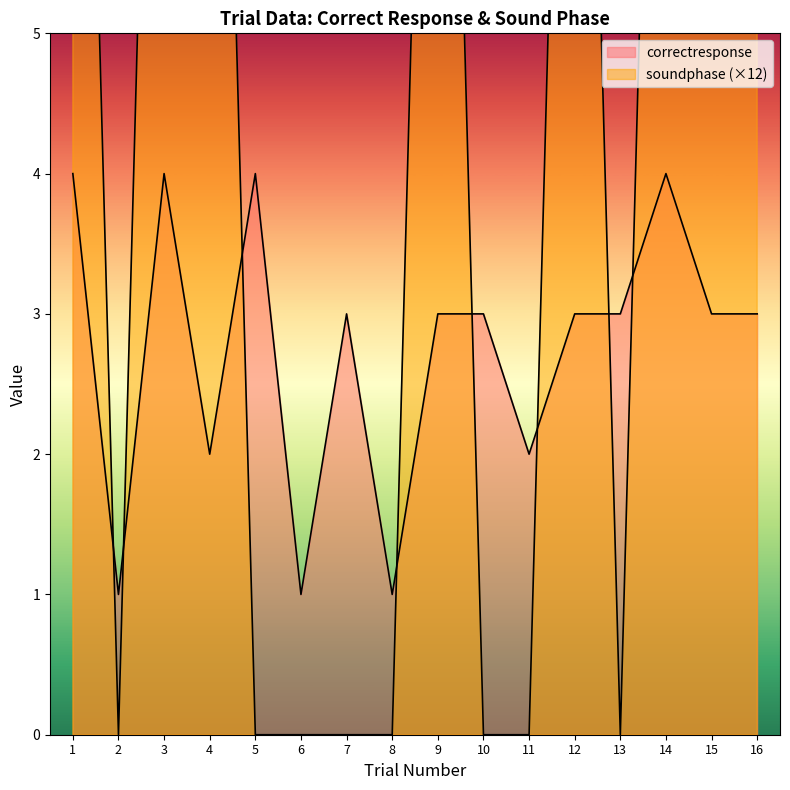

Is it true that soundphase equals 12 at 14?

True